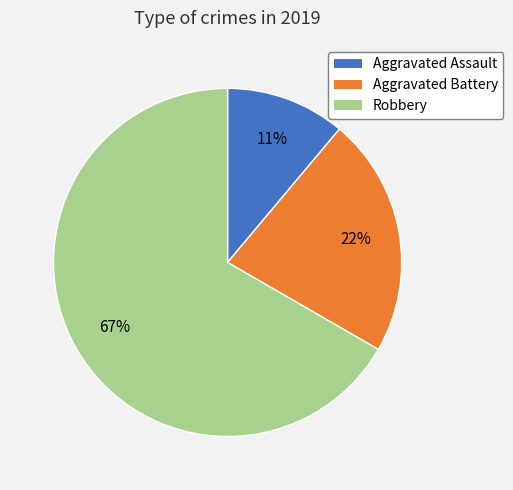

To the nearest percent, what percentage of the pie is Robbery?

67%